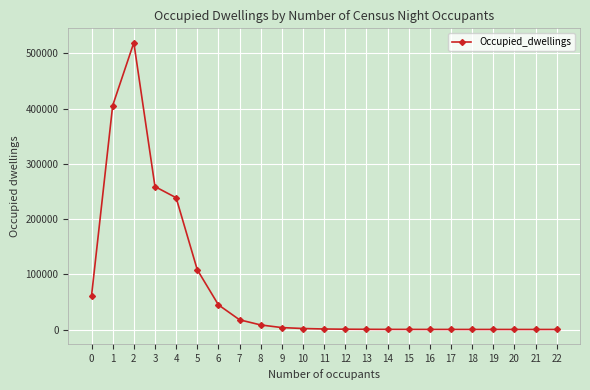

Which label corresponds to the largest value in the chart?

2